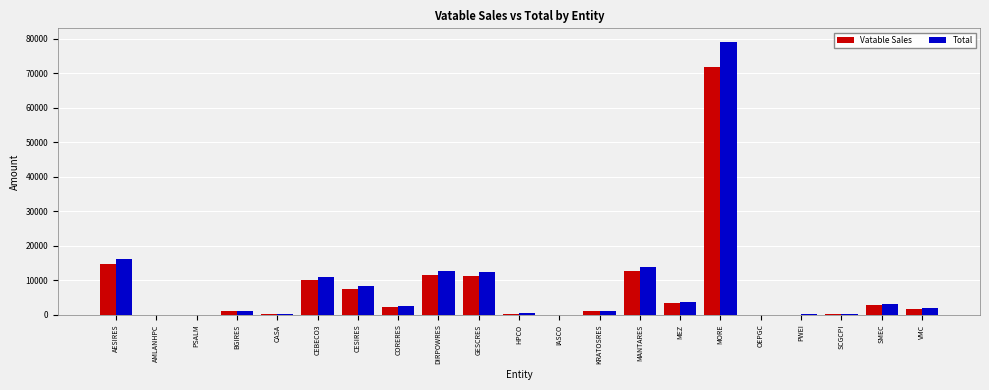

How many groups of bars are there?

21